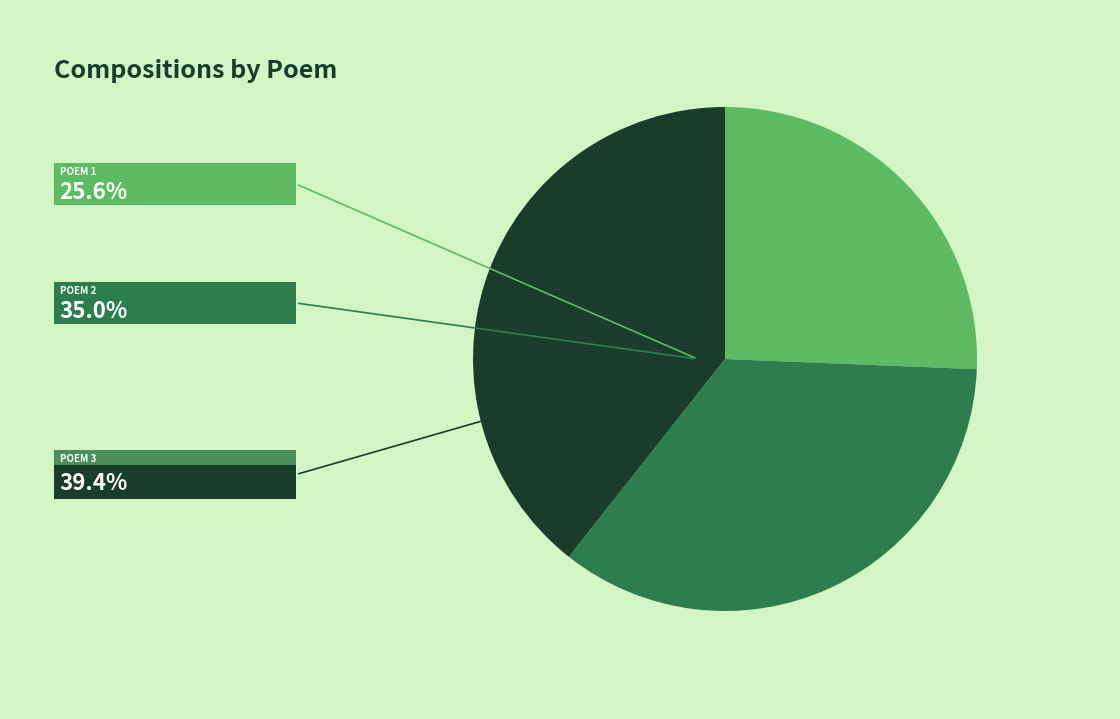

Does any single category account for the majority?

No